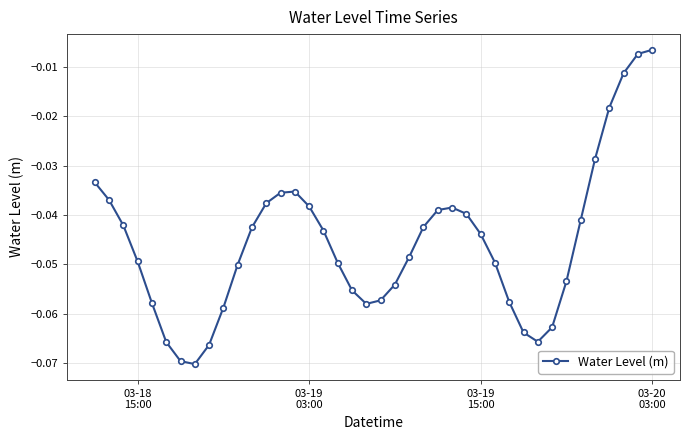

How many lines are shown in the chart?

1